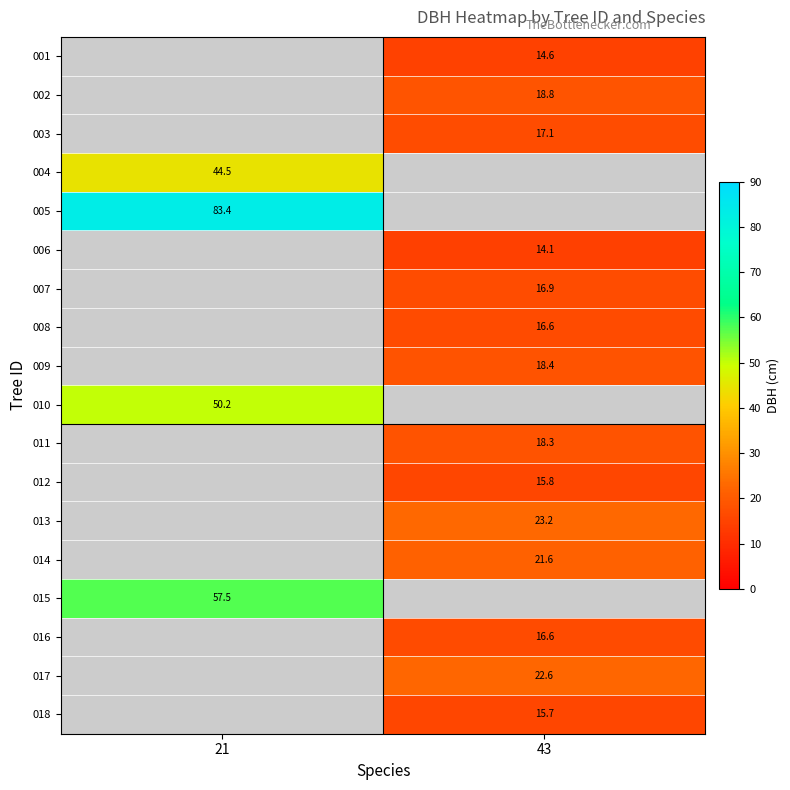

The value of 008 at 43 is 16.6. True or false?

True